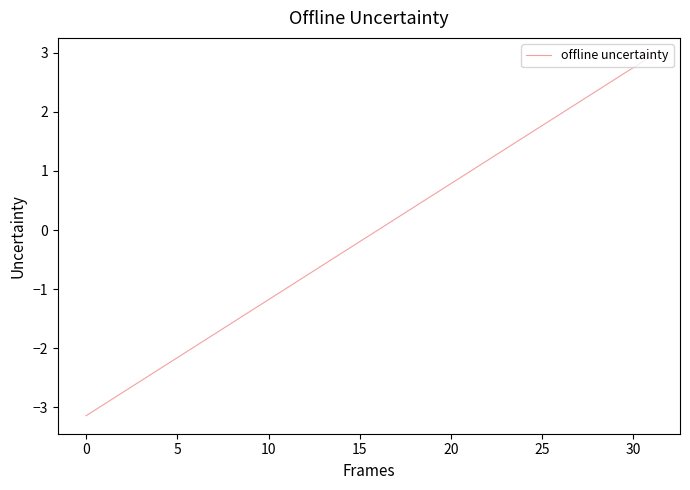

Does the chart display data point markers on the line(s)?

No